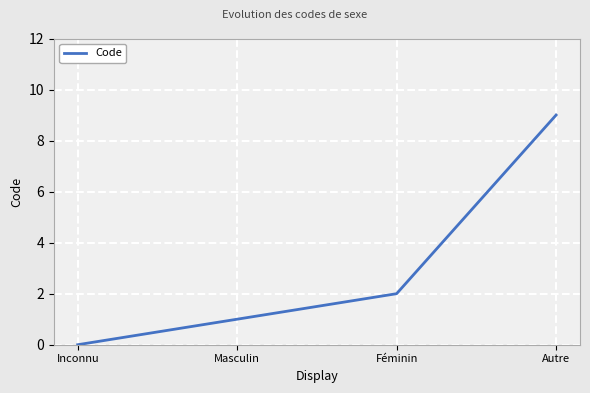

True or false: the data shows 9 at Autre.

True